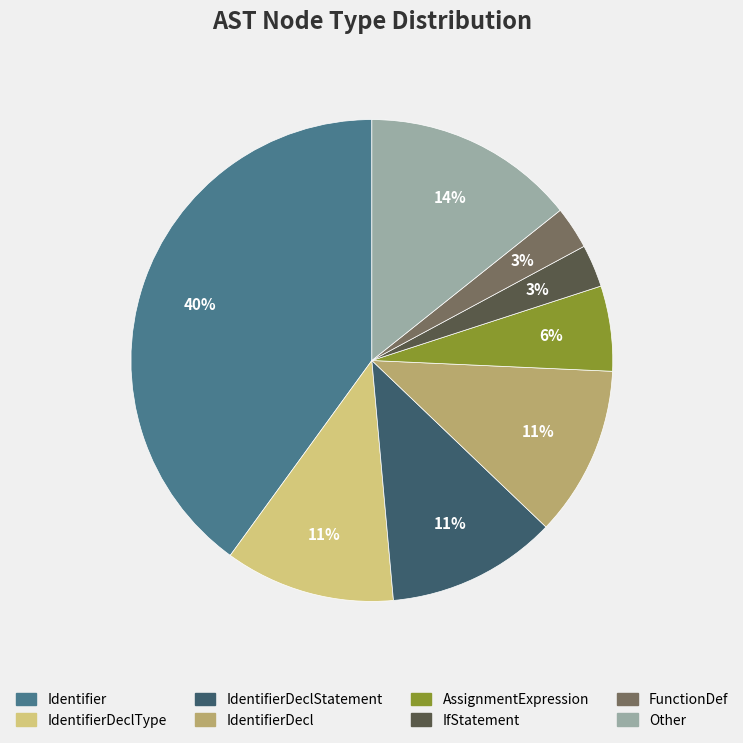

Which category has the biggest portion of the pie?

Identifier